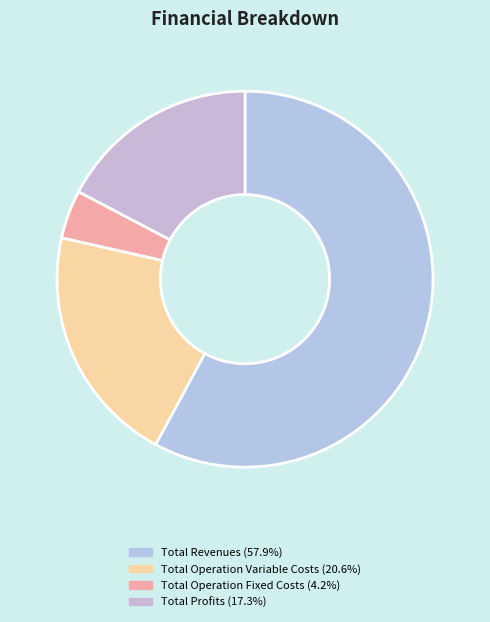

How many segments does this pie chart have?

4